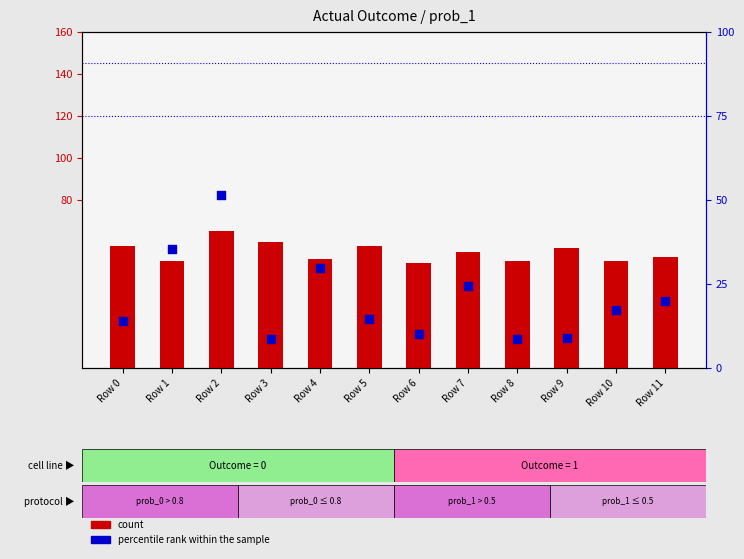

What is the total value across all series at Row 8?

59.6